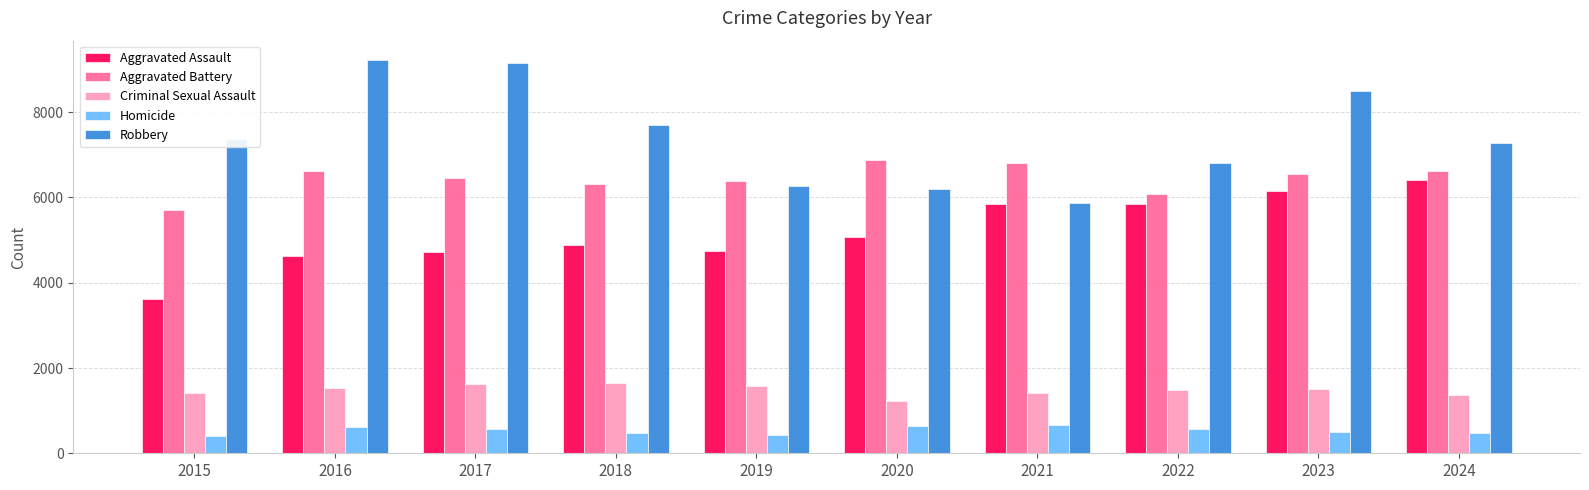

Which series has the largest total across all categories?

Robbery